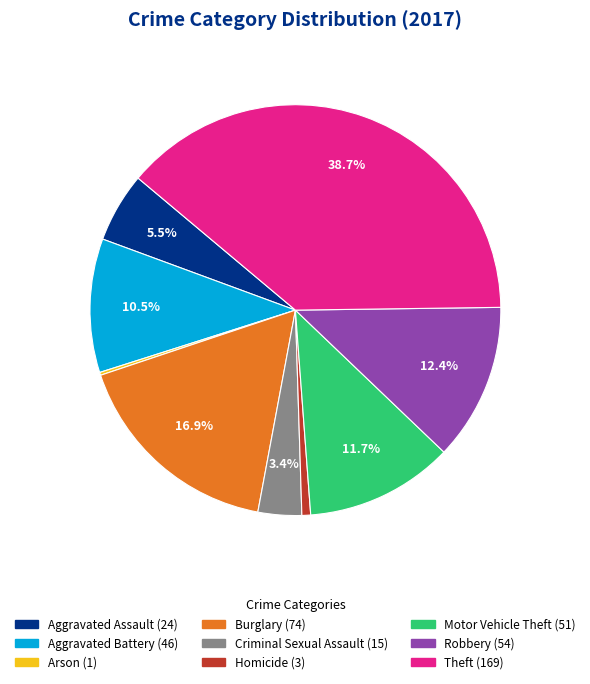

Is it true that Motor Vehicle Theft is 1% of the pie?

False